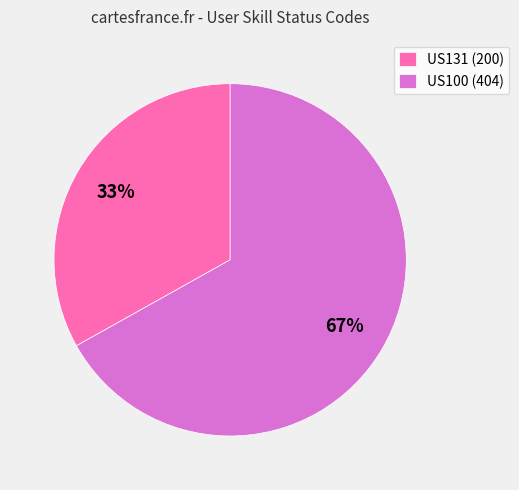

To the nearest percent, what percentage of the pie is US100?

67%